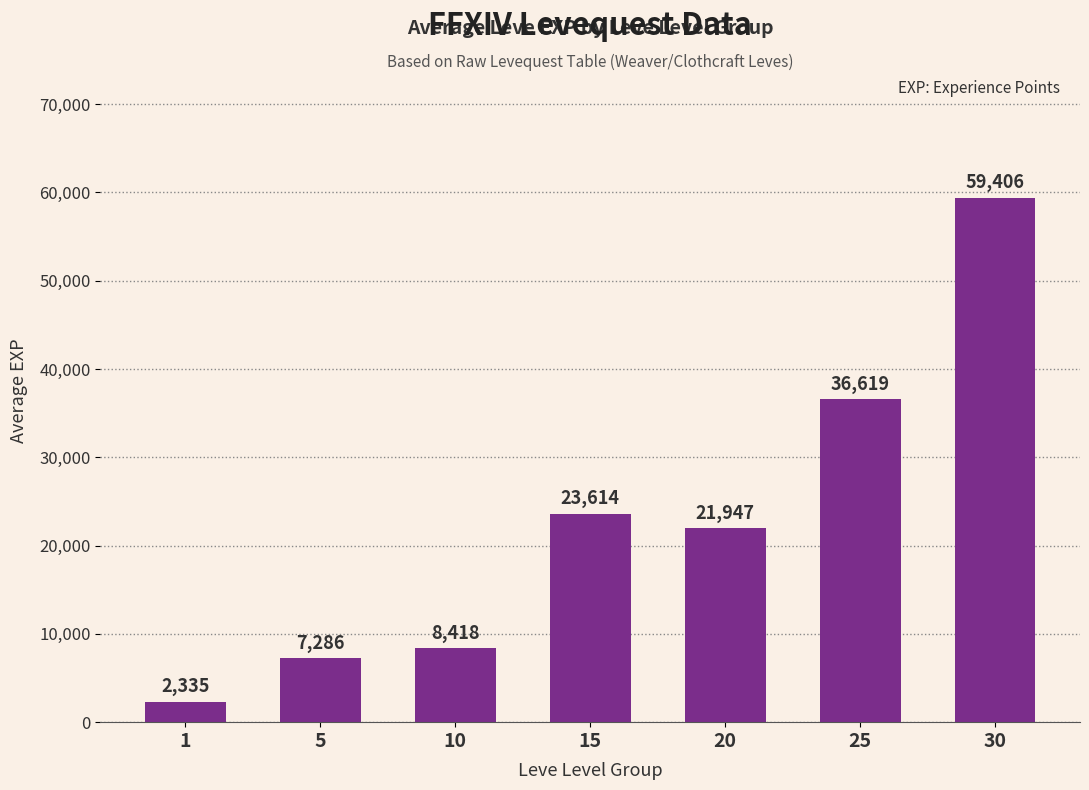

Where is the data nearest to the value 30870?

25